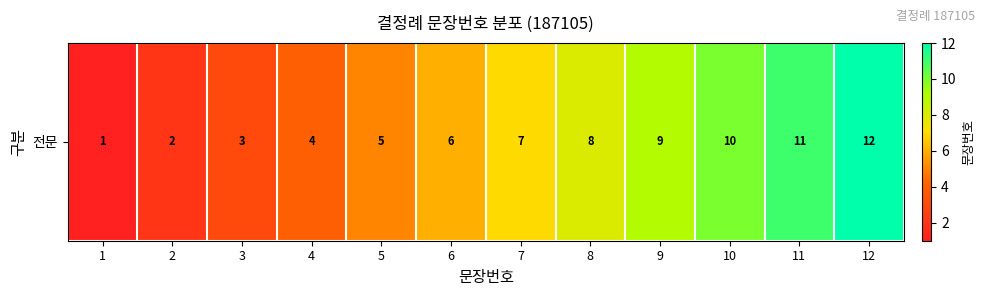

True or false: the data shows 4 at 8.

False